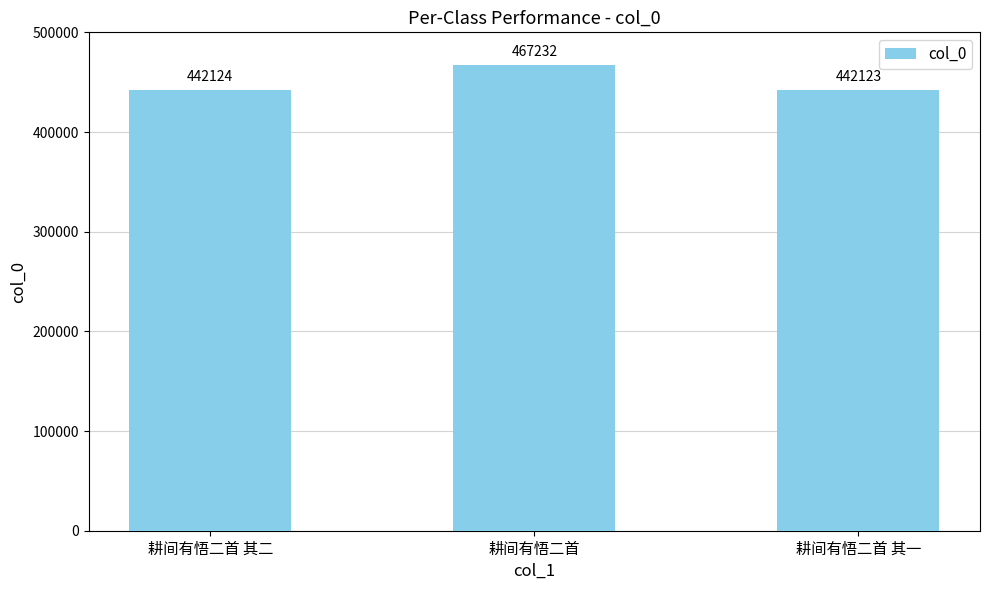

The value at 耕间有悟二首 其一 is 442123. True or false?

True